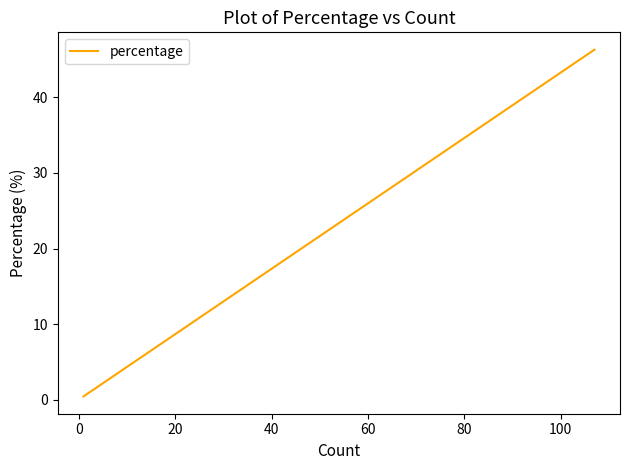

Does the chart have visible grid lines?

No